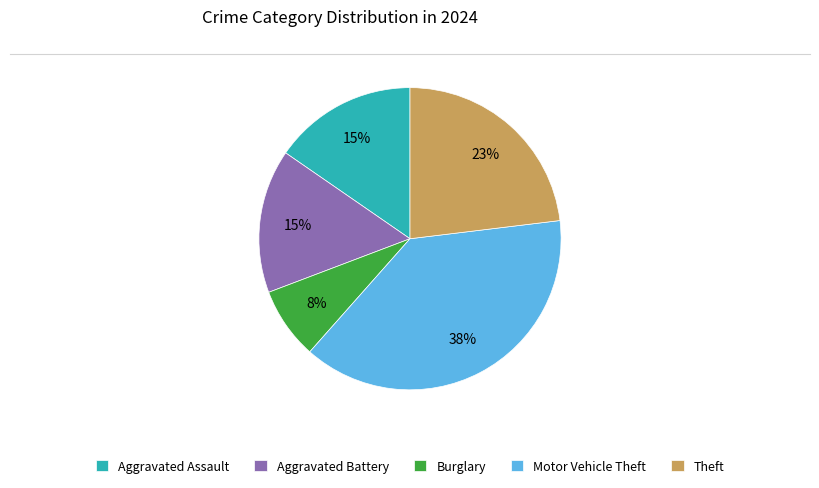

Do Aggravated Assault and Motor Vehicle Theft together represent more than half of the pie?

Yes